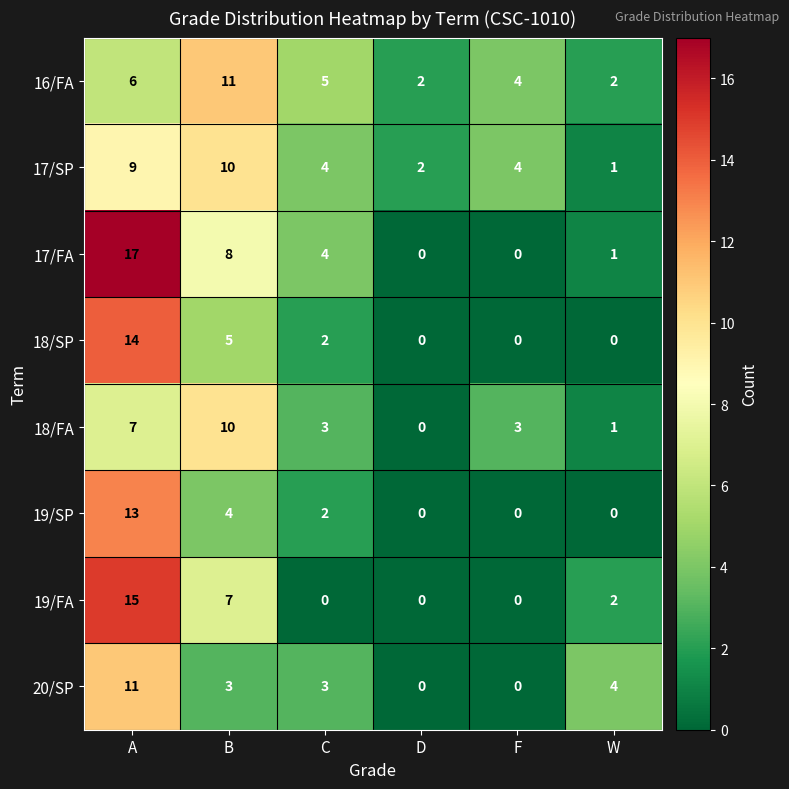

What is the difference between the maximum and minimum values in the 18/SP series?

14